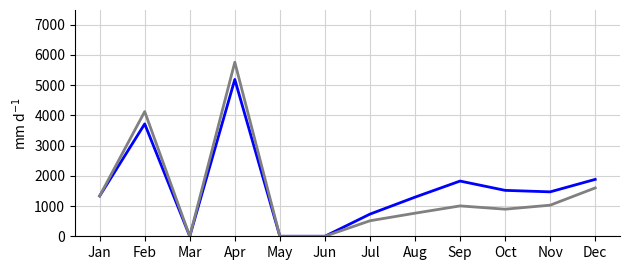

What is the greatest value displayed?

5761.0